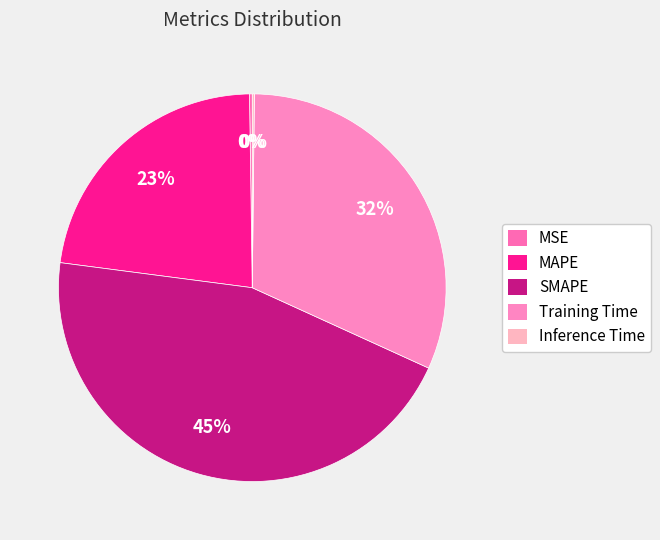

Is the sum of Inference Time and Training Time greater than half?

No